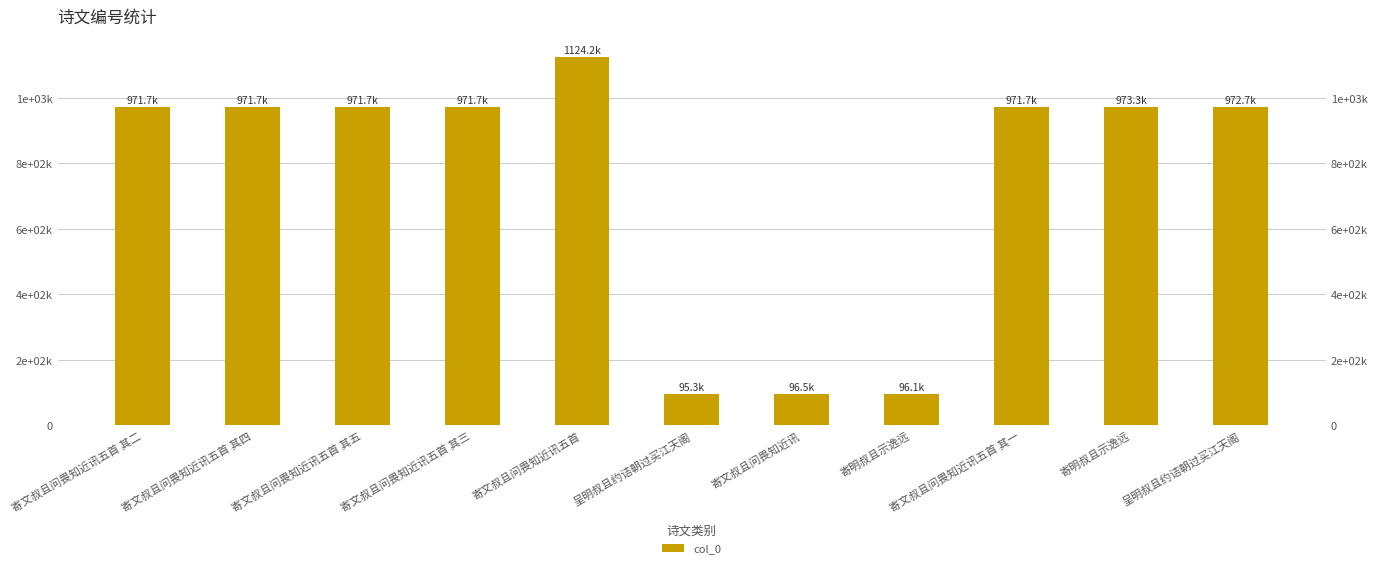

What is the sum of all values?

8216745